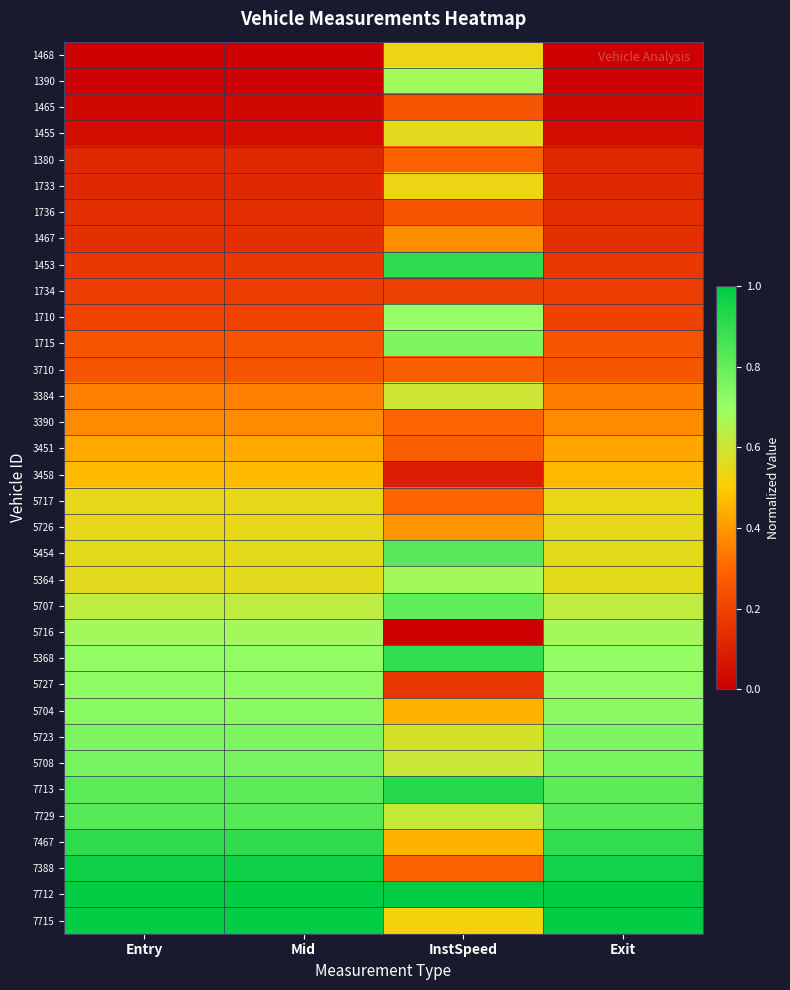

What is the greatest value displayed?

1.0